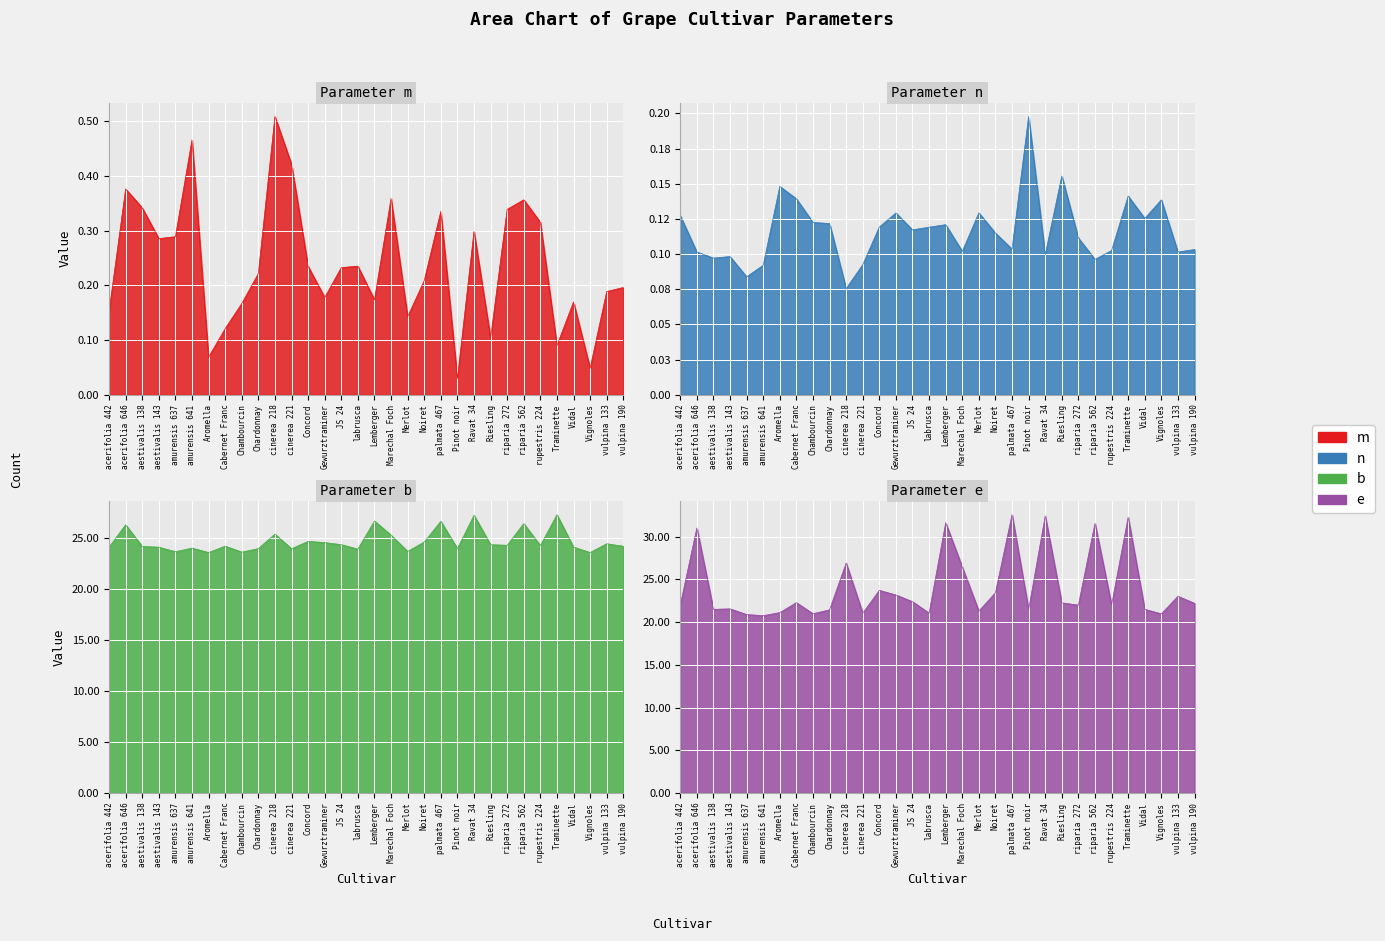

Reading left to right, transcribe all the data shown in this chart.

m: 0.2	0.4	0.3	0.3	0.3	0.5	0.1	0.1	0.2	0.2	0.5	0.4	0.2	0.2	0.2	0.2	0.2	0.4	0.1	0.2	0.3	0.0	0.3	0.1	0.3	0.4	0.3	0.1	0.2	0.0	0.2	0.2
n: 0.1	0.1	0.1	0.1	0.1	0.1	0.1	0.1	0.1	0.1	0.1	0.1	0.1	0.1	0.1	0.1	0.1	0.1	0.1	0.1	0.1	0.2	0.1	0.2	0.1	0.1	0.1	0.1	0.1	0.1	0.1	0.1
b: 24.1	26.3	24.2	24.1	23.7	24.1	23.6	24.2	23.7	24.0	25.4	24.0	24.7	24.6	24.4	24.0	26.7	25.3	23.7	24.7	26.7	24.0	27.3	24.4	24.3	26.5	24.3	27.3	24.2	23.6	24.5	24.2
e: 22.0	31.0	21.5	21.6	20.9	20.8	21.1	22.3	21.0	21.4	26.9	21.1	23.7	23.2	22.4	21.1	31.7	26.5	21.3	23.5	32.6	21.5	32.4	22.3	22.0	31.6	22.0	32.3	21.5	21.0	23.0	22.2